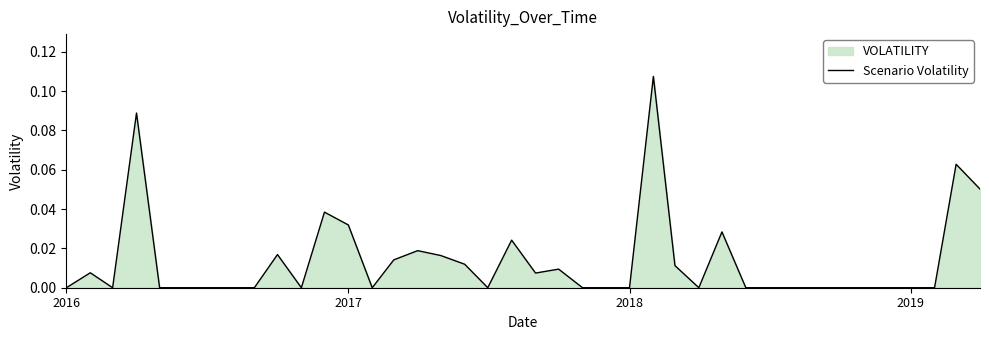

Reading right to left, extract all data points from this chart.

0.1	0.1	0.0	0.0	0.0	0.0	0.0	0.0	0.0	0.0	0.0	0.0	0.0	0.0	0.1	0.0	0.0	0.0	0.0	0.0	0.0	0.0	0.0	0.0	0.0	0.0	0.0	0.0	0.0	0.0	0.0	0.0	0.0	0.0	0.0	0.0	0.1	0.0	0.0	0.0